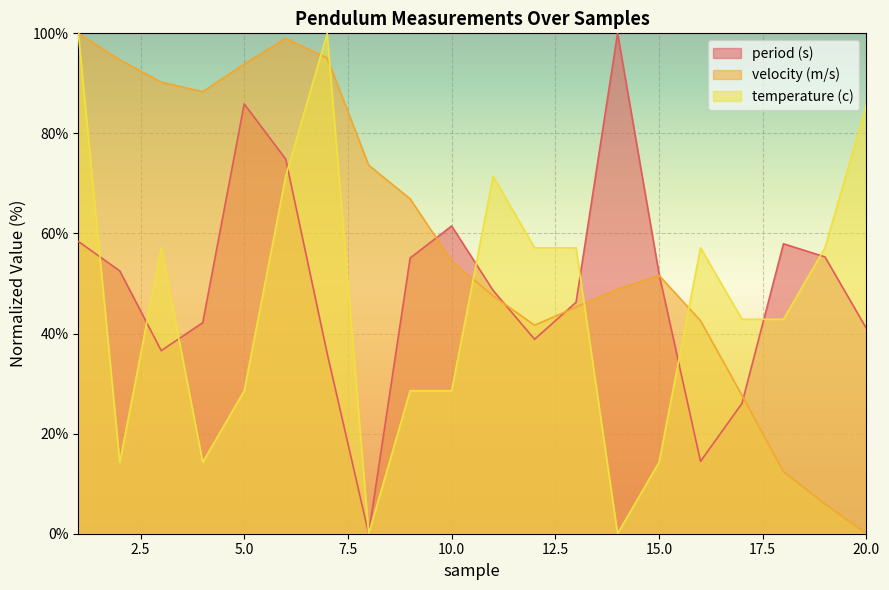

How many values in the temperature (c) series exceed 57?

10